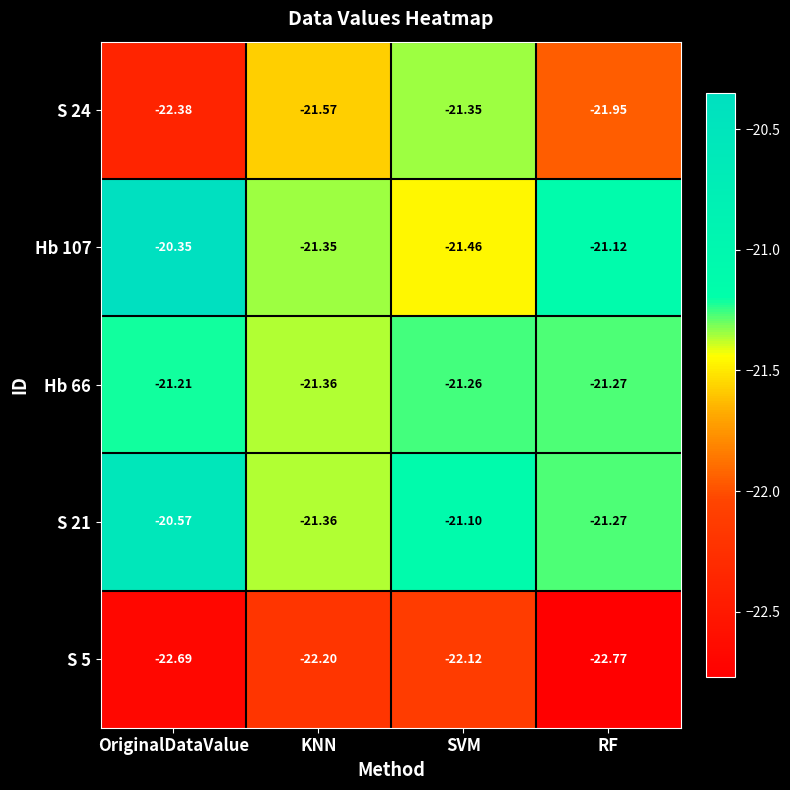

What is the minimum value shown in the chart?

-22.8